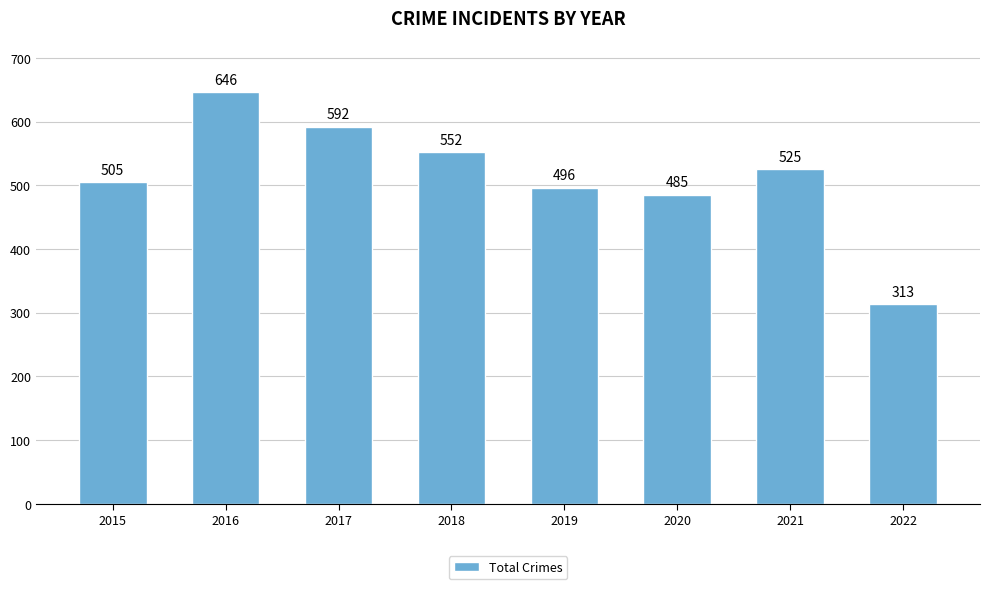

Where is the data nearest to the value 479?

2020